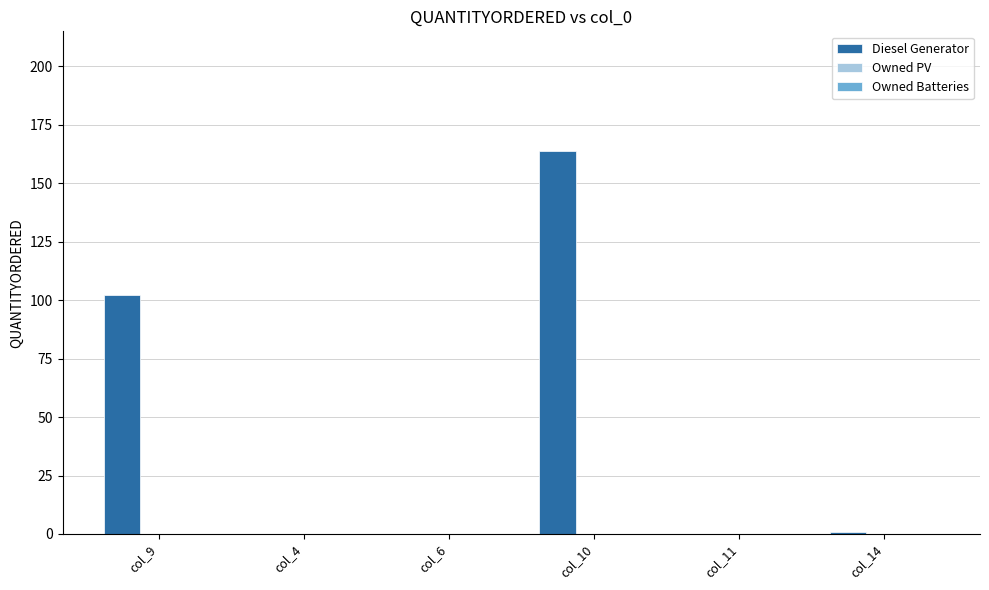

Reading right to left, list all the values displayed in this chart.

col_14=1	col_11=0	col_10=164	col_6=0	col_4=0	col_9=102